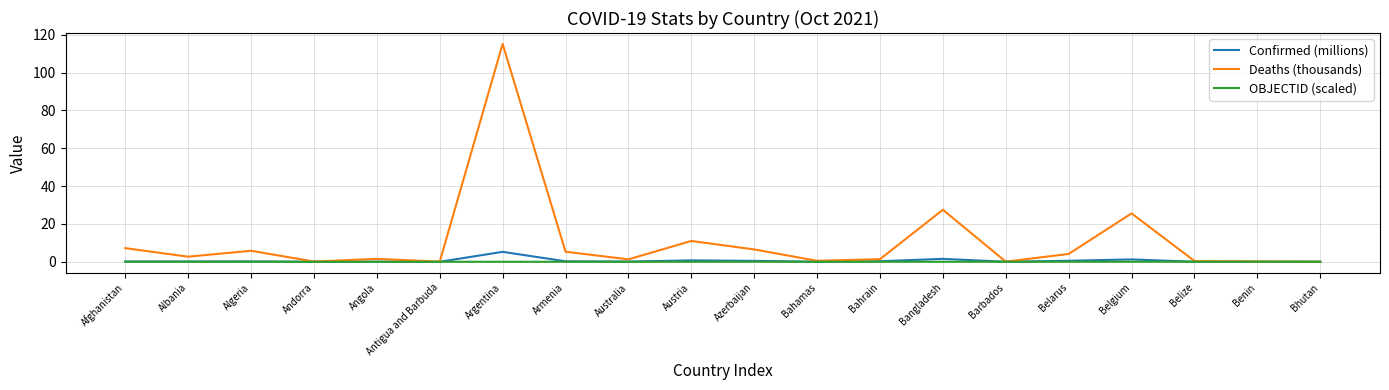

Which series has the largest range (max minus min)?

Deaths (thousands)